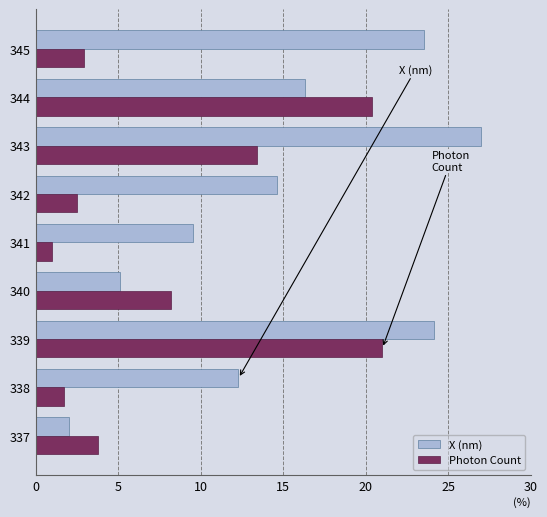

Is the value of Photon Count at 337 greater than the value of X (nm) at 344?

No